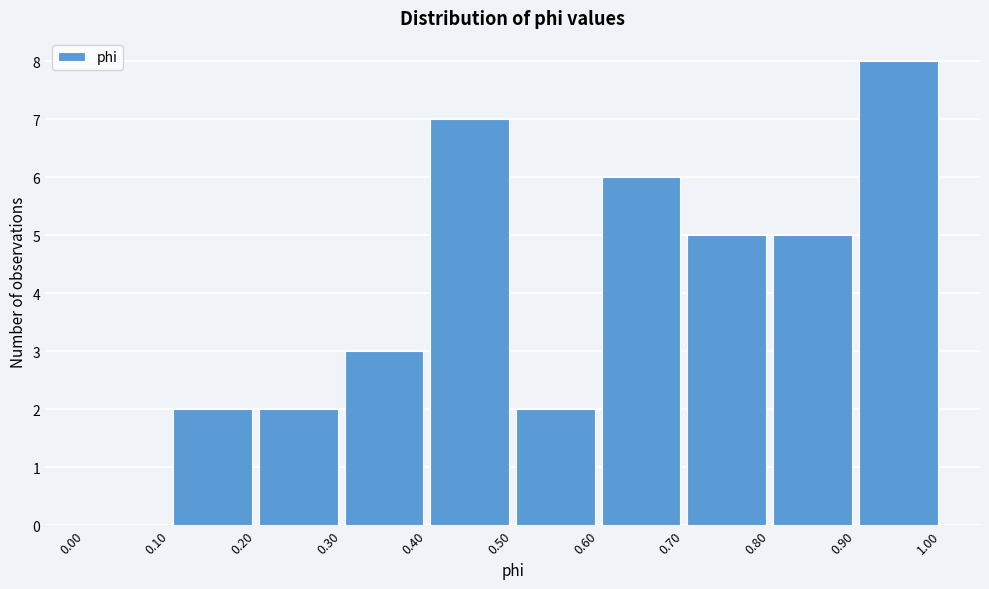

What is the height of the bar covering 0.30 to 0.40 on the x-axis? The values are not printed on the chart, so give them approximately, as read against the axis.

3